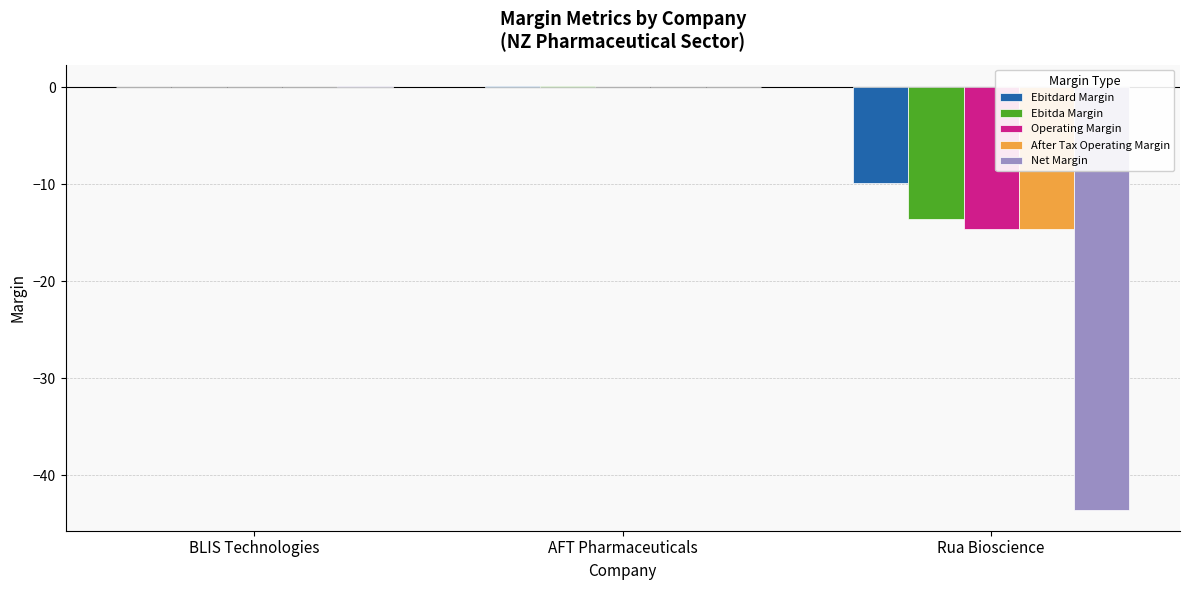

What is the sum of all Operating Margin values?

-14.4